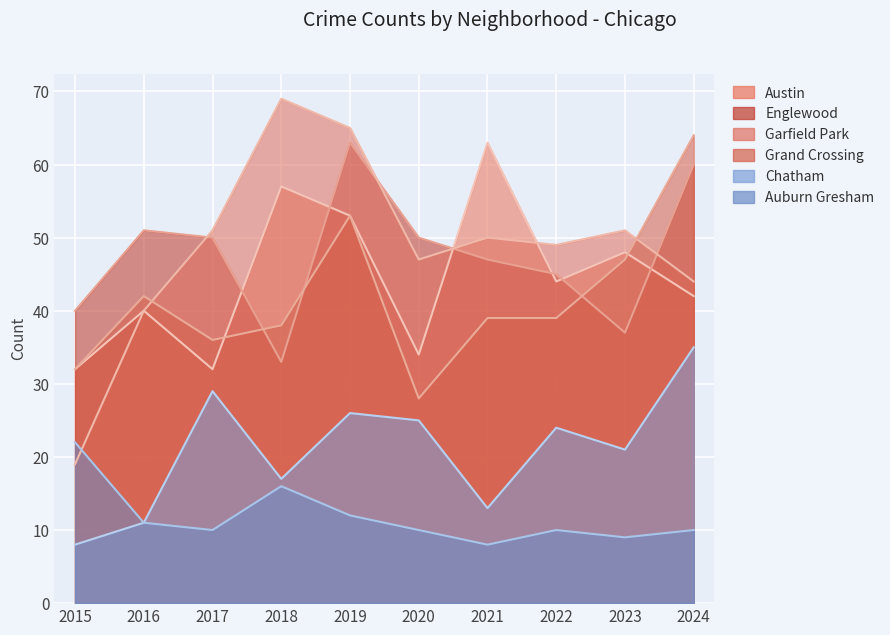

Reading left to right, what are all the values shown in this chart?

Austin: 32	40	32	57	53	34	63	44	48	42
Englewood: 40	51	50	33	63	50	47	45	37	60
Garfield Park: 19	40	51	69	65	47	50	49	51	44
Grand Crossing: 32	42	36	38	53	28	39	39	47	64
Chatham: 8	11	29	17	26	25	13	24	21	35
Auburn Gresham: 22	11	10	16	12	10	8	10	9	10